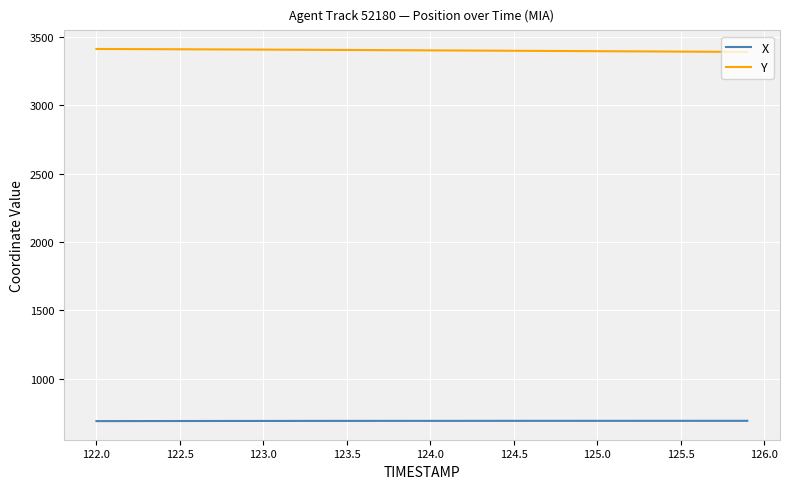

What is the highest value of the Y series?

3411.9